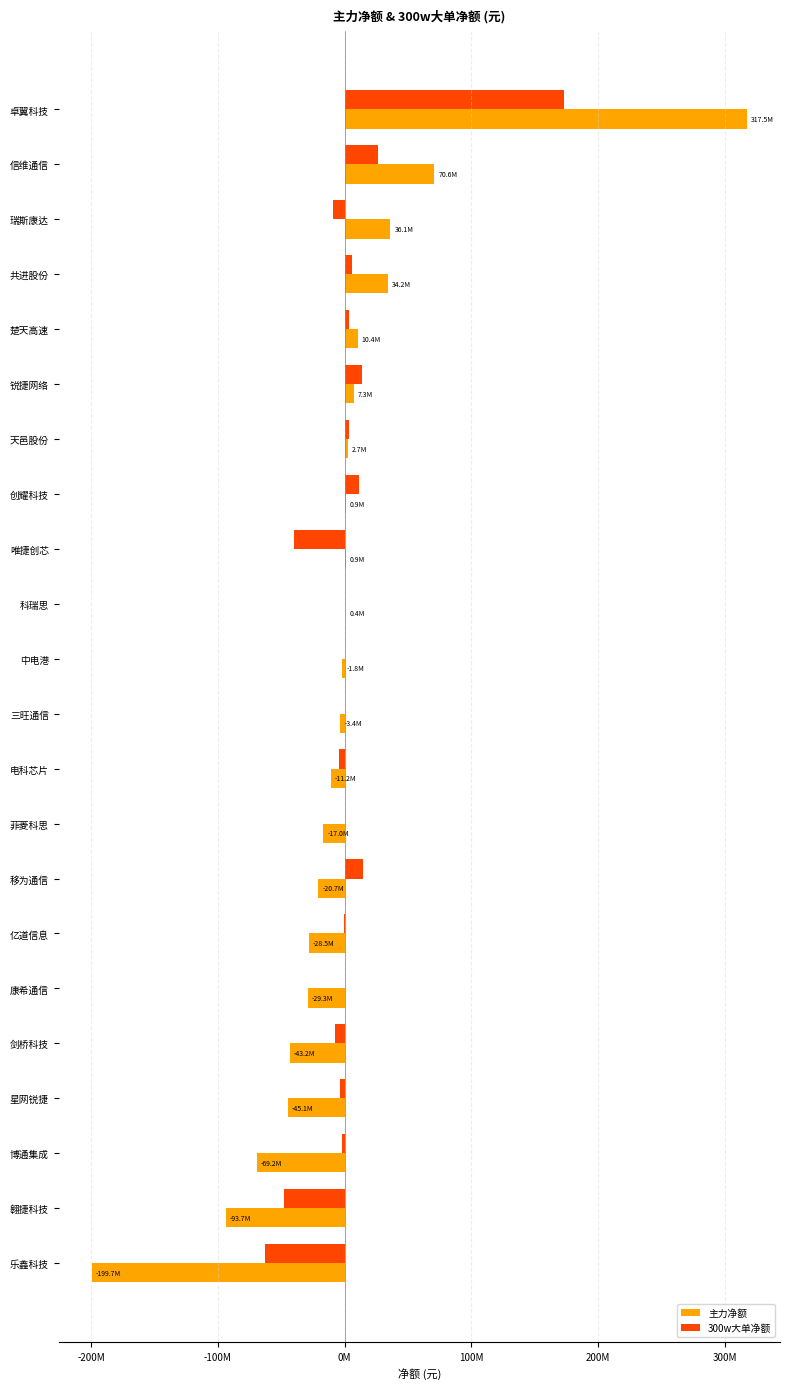

What is the difference between the second highest and second lowest values in the 主力净额 series?

164296556